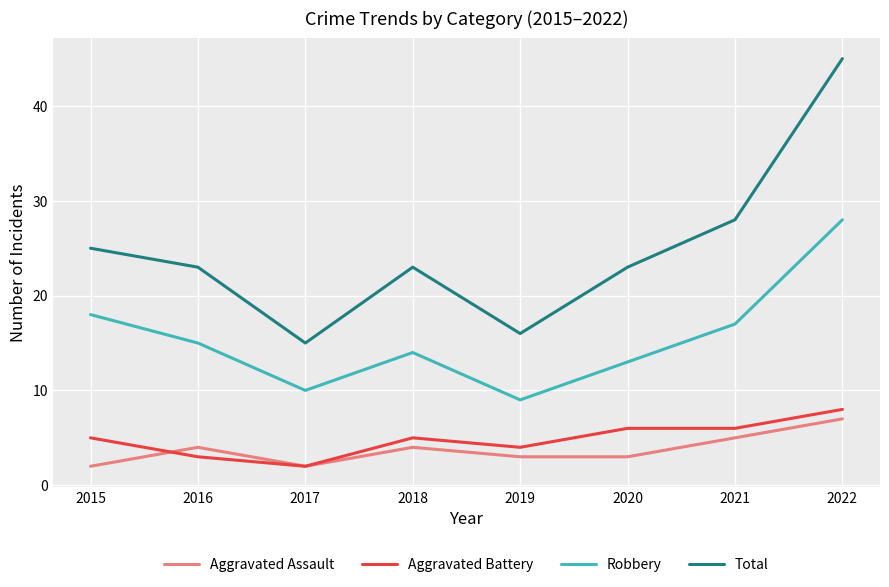

True or false: Aggravated Battery and Robbery intersect in this chart.

False